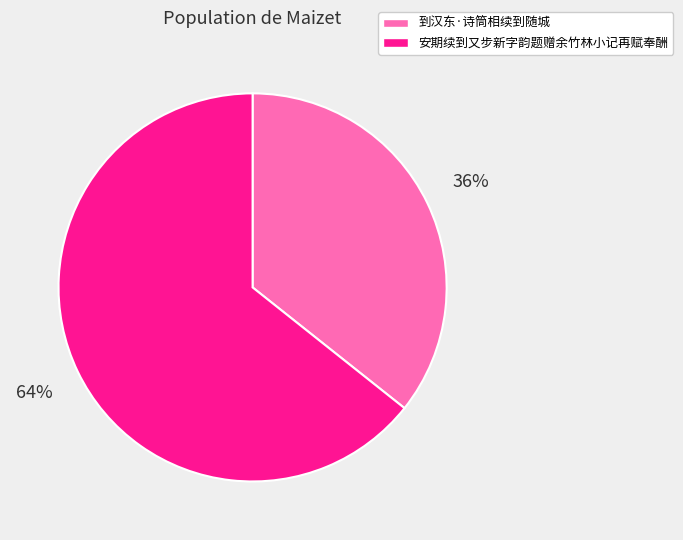

Is the sum of 到汉东·诗筒相续到随城 and 安期续到又步新字韵题赠余竹林小记再赋奉酬 greater than half?

Yes